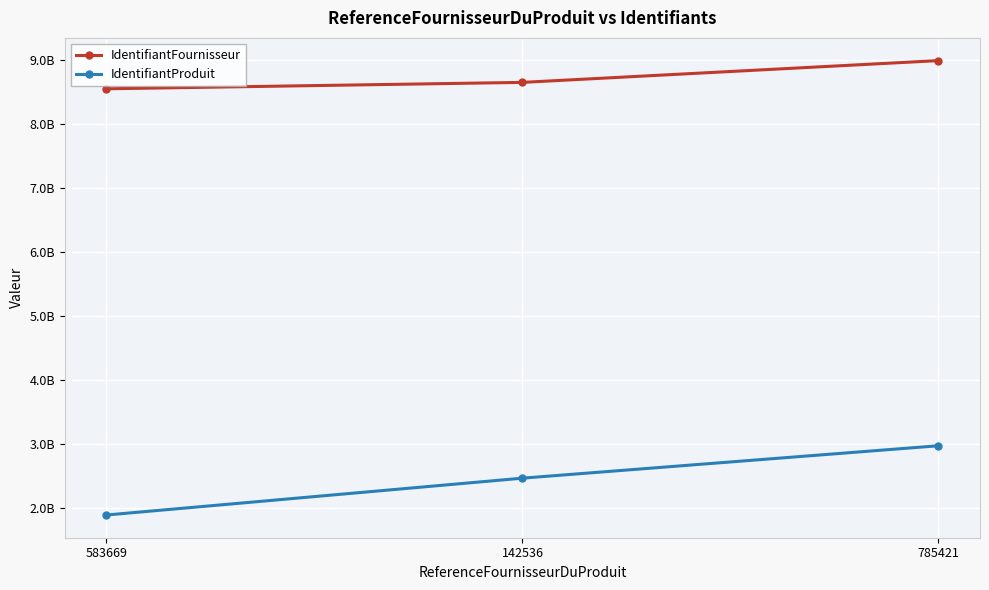

What are all the series names shown in the legend?

IdentifiantFournisseur, IdentifiantProduit